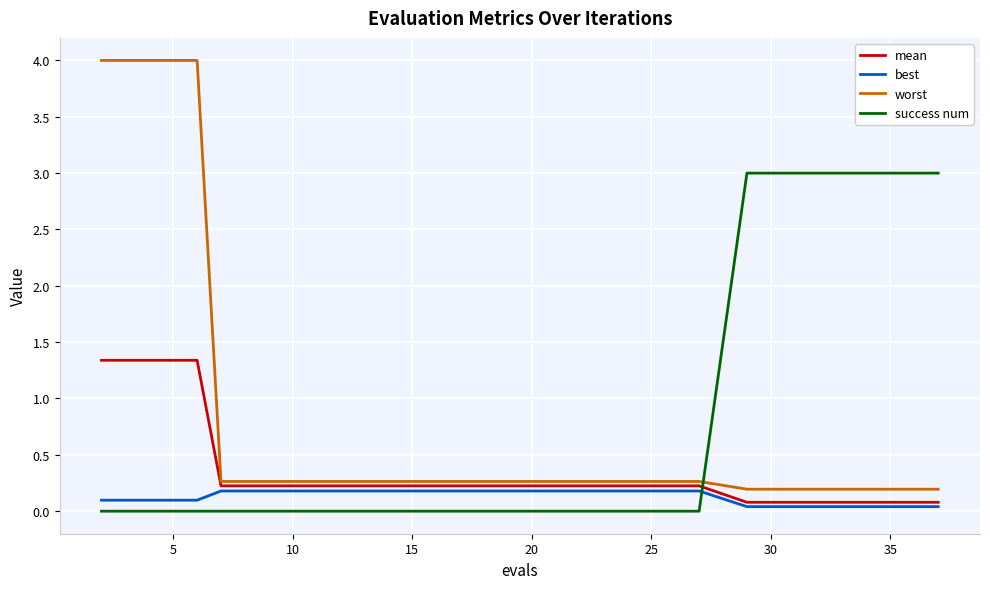

After their last crossing, which series has the higher values: mean or success num?

success num